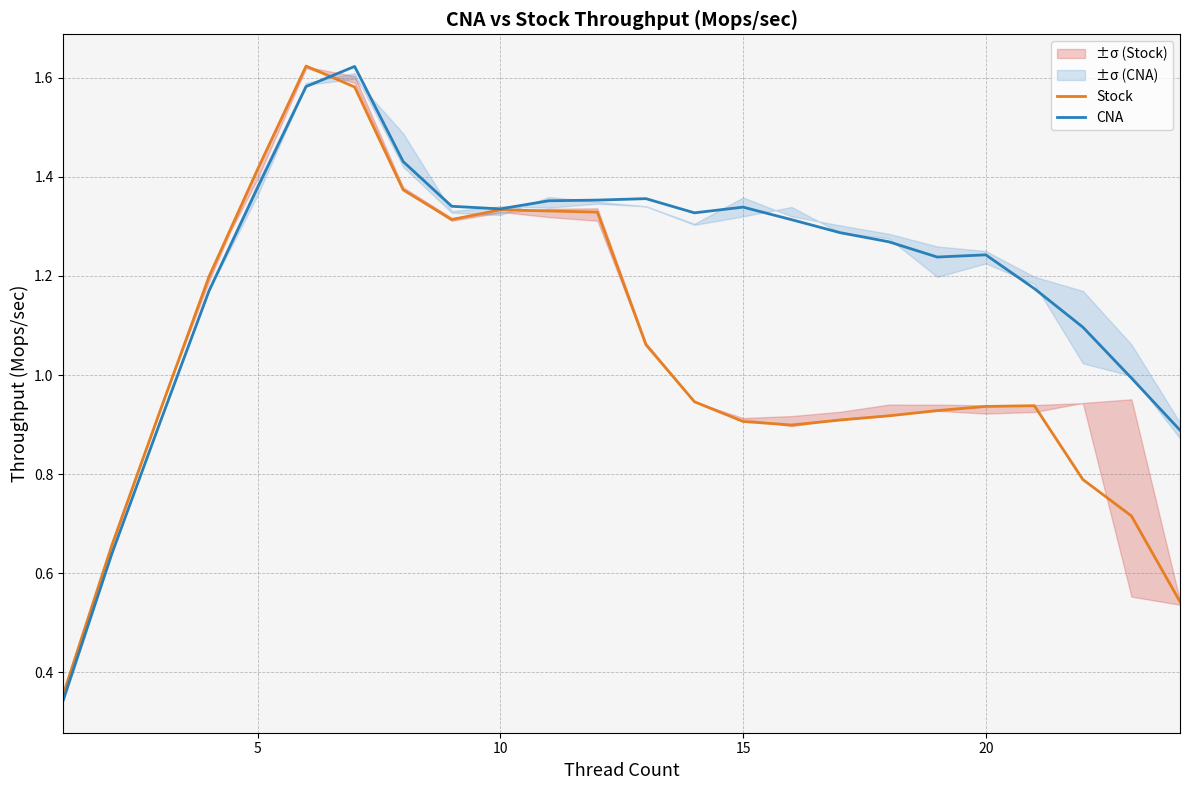

The CNA series shows 0.4 at 20. True or false?

False